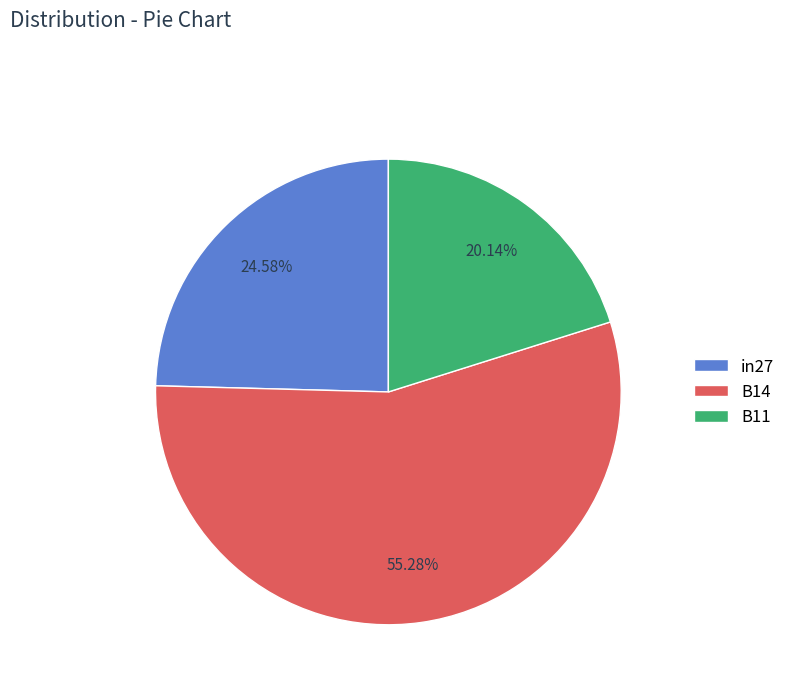

Which slice is the smallest?

B11